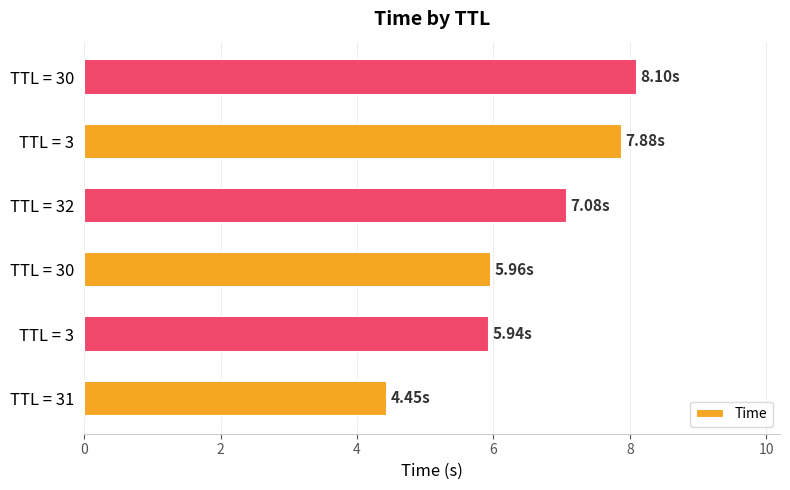

Are the bars grouped side by side (vs. stacked)?

No